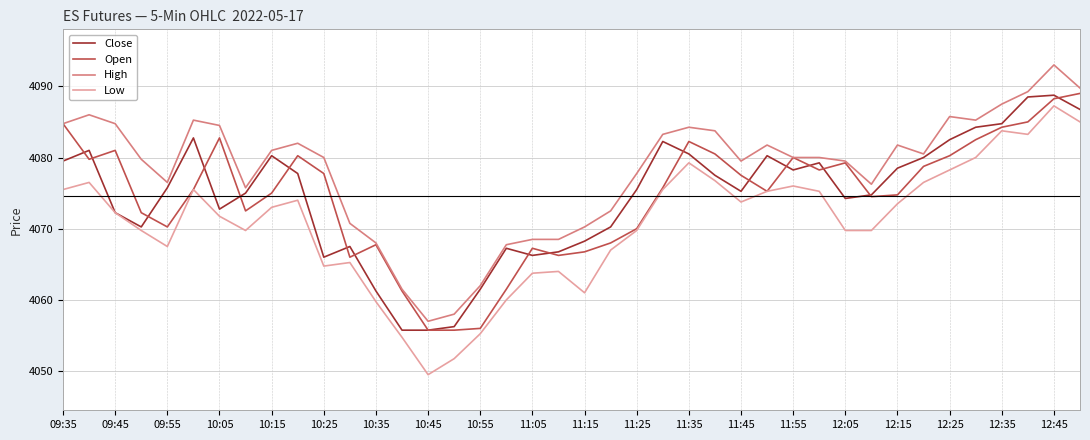

What is the minimum value for Open?

4055.8